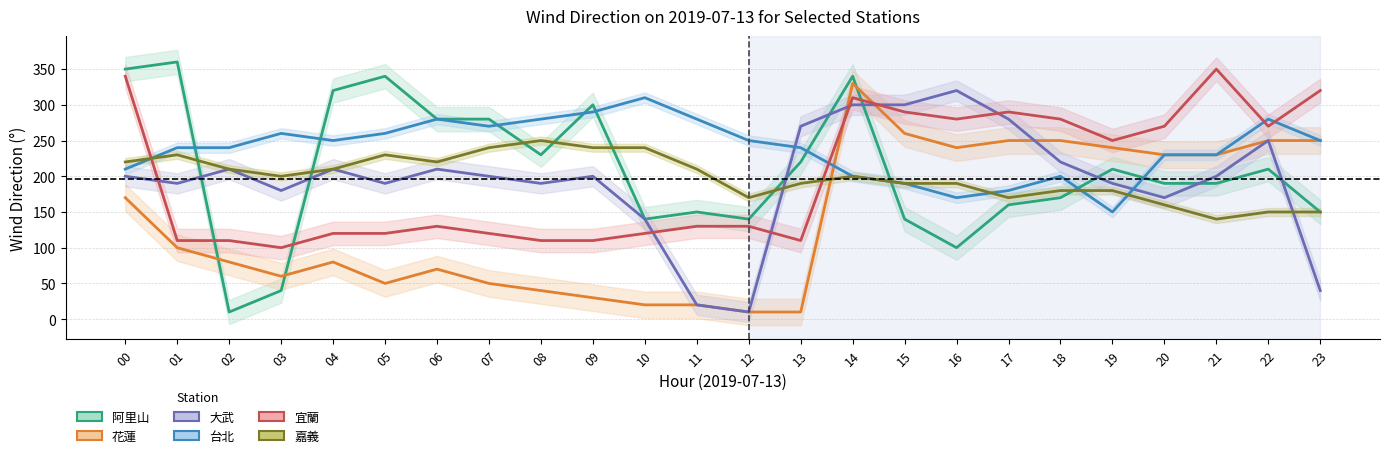

Which series has the largest total across all categories?

台北